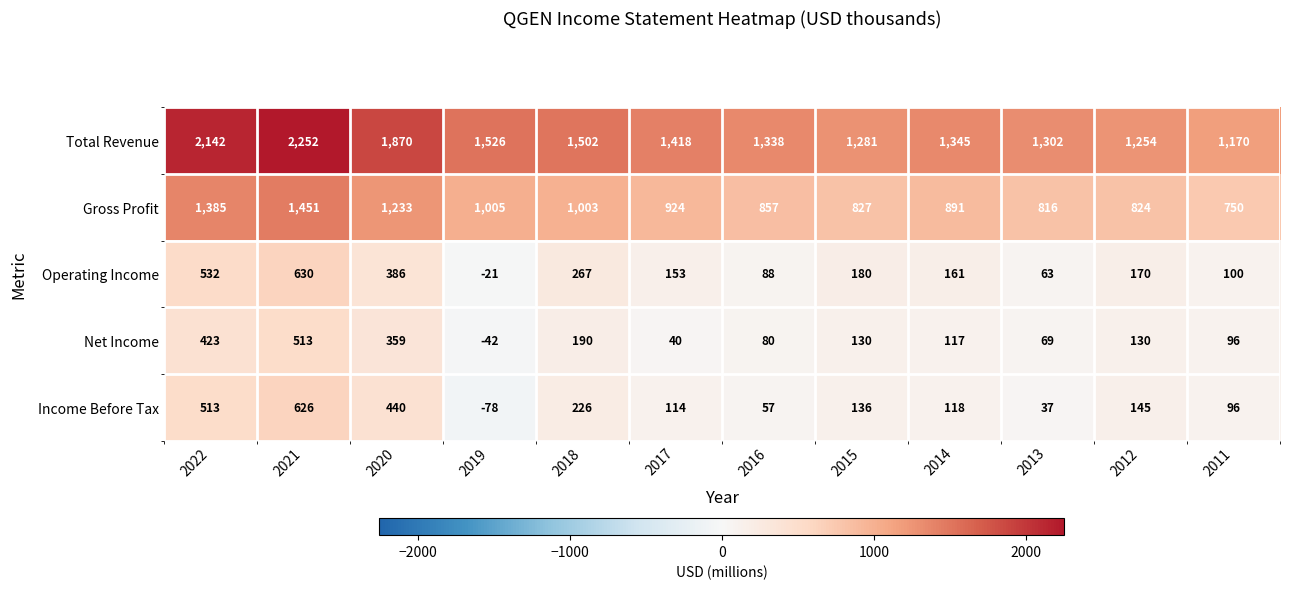

How many distinct data groups are displayed?

5